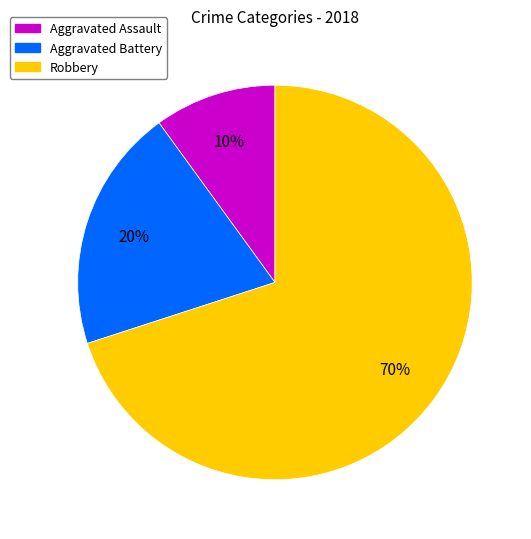

Which category has the smallest portion of the pie?

Aggravated Assault